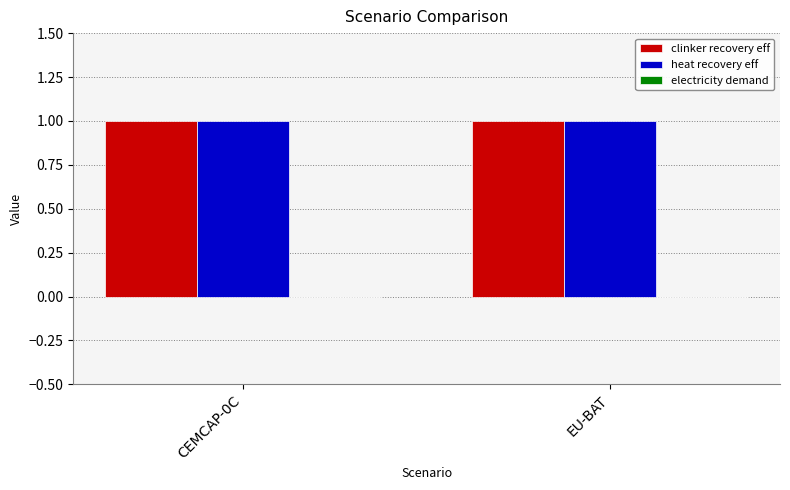

True or false: heat recovery eff has a value of 2 at EU-BAT.

False